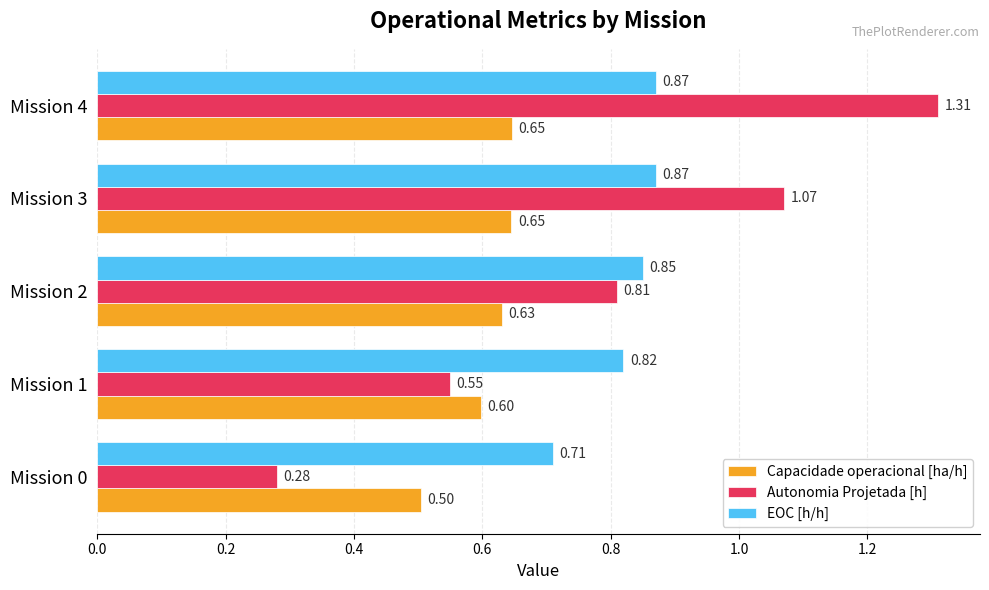

At which category is the sum across all series the highest?

Mission 4